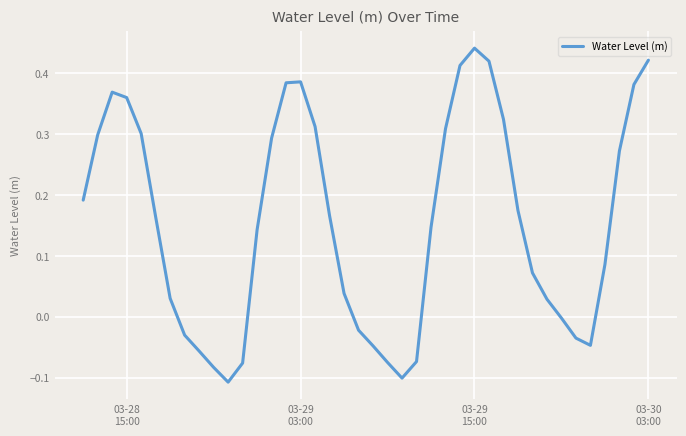

How many interior local peaks (higher than both neighbors) does the data have?

3